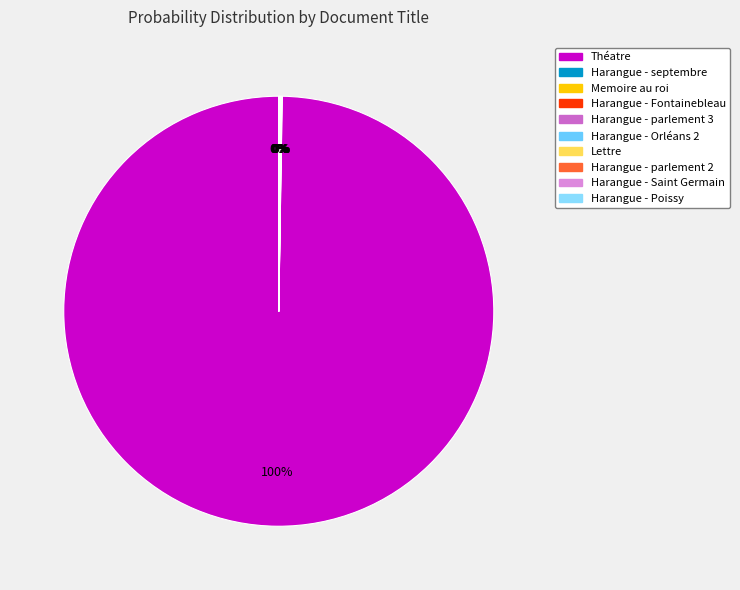

How many segments does this pie chart have?

10